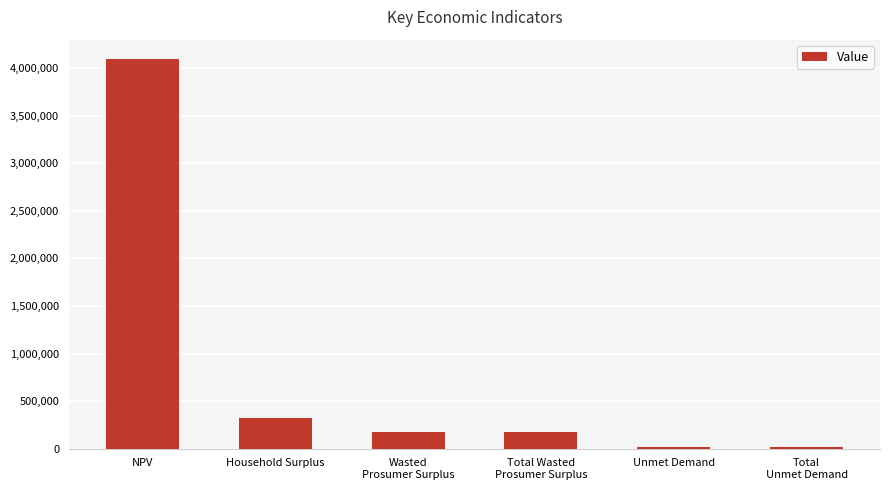

What is the greatest value displayed?

4094253.7